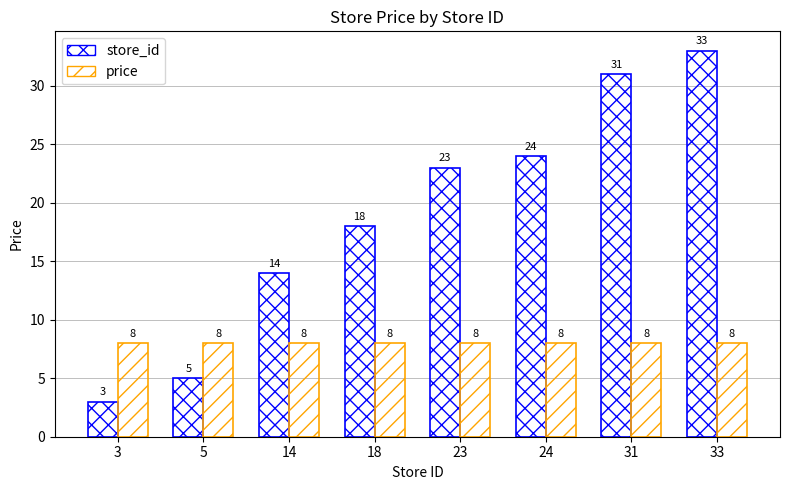

How many series are shown in this chart?

2